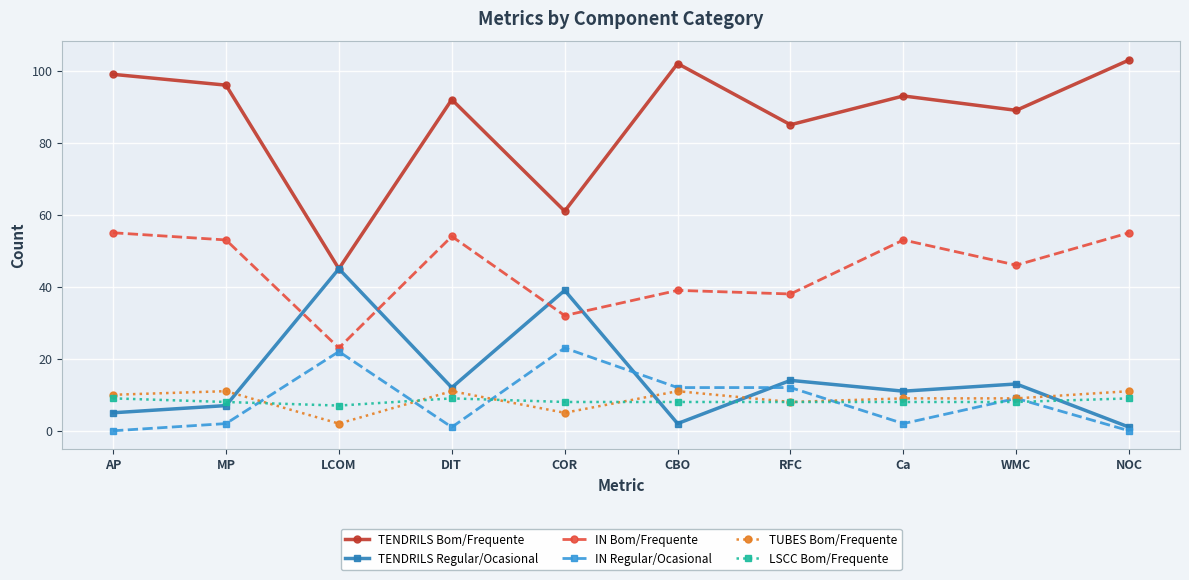

What is the label of the 1st point from the right?

NOC